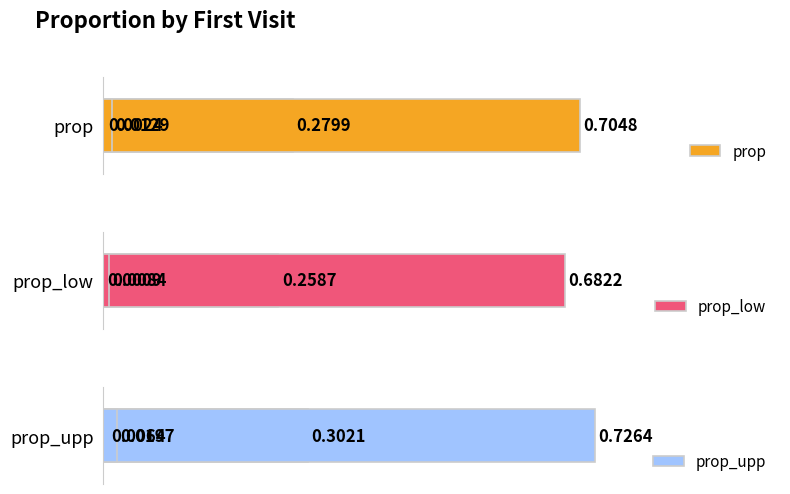

What is the difference between the second highest and minimum values in the prop_upp series?

0.3